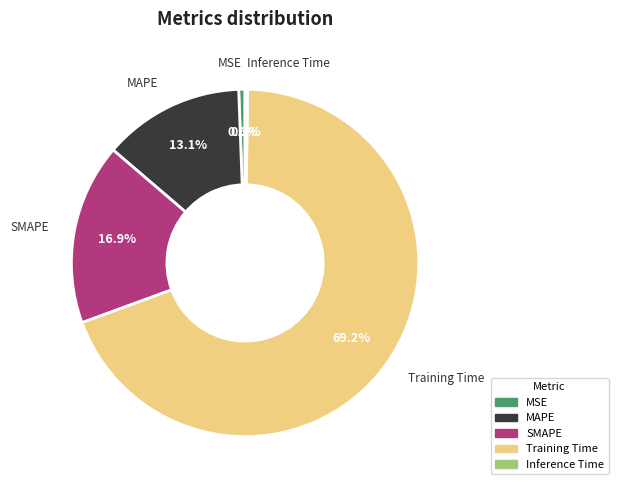

To the nearest percent, what is the difference between the largest and smallest slice percentages?

69%